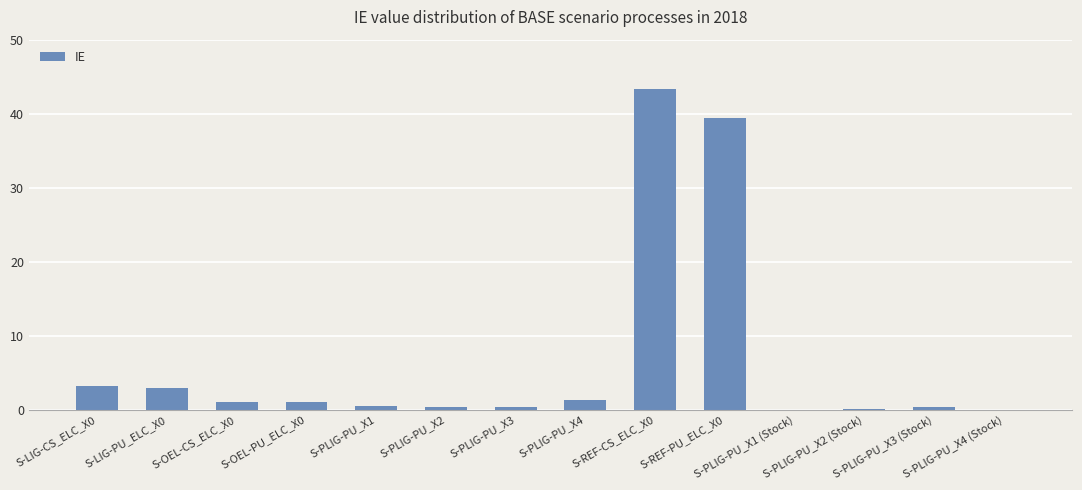

What is the maximum value shown in the chart?

43.3